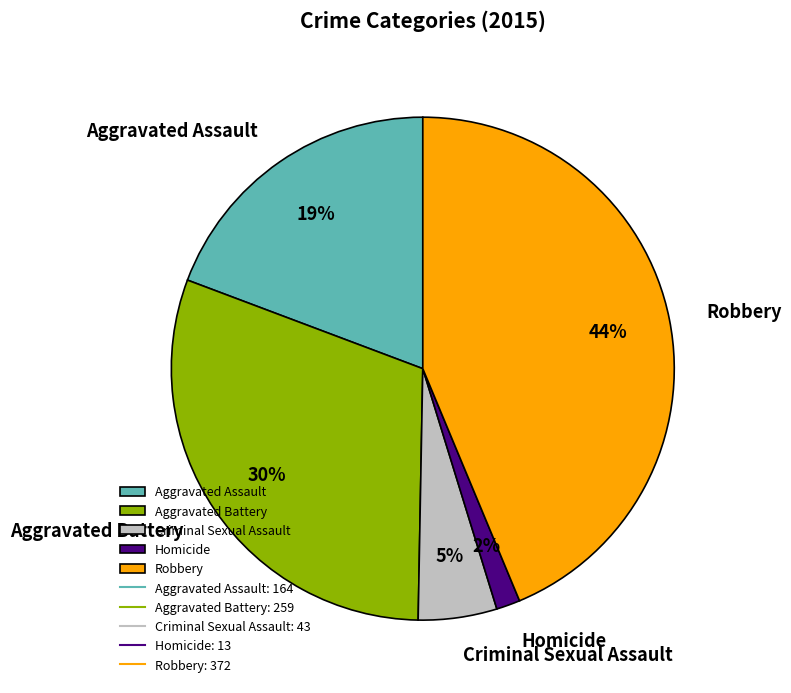

Is Homicide the majority of the pie?

No